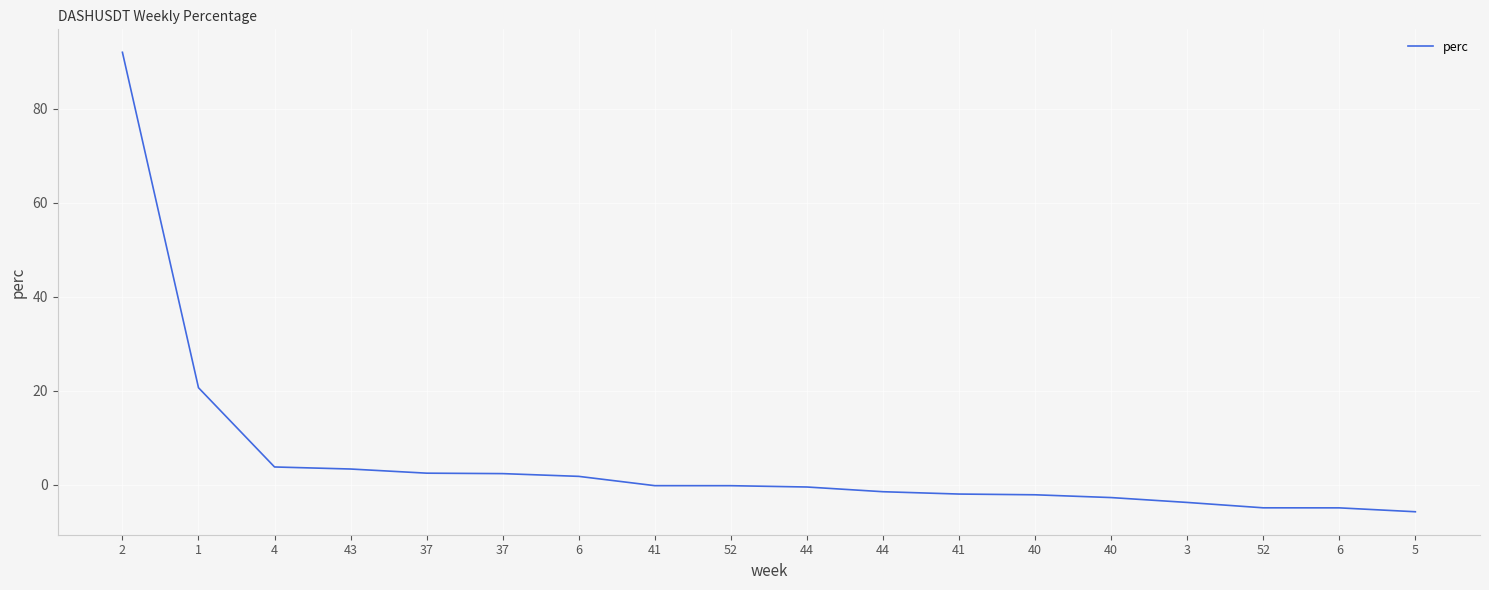

Reading left to right, extract all data points from this chart.

92.0	20.6	3.8	3.4	2.5	2.4	1.8	-0.2	-0.2	-0.5	-1.5	-2.0	-2.1	-2.7	-3.8	-4.9	-4.9	-5.7